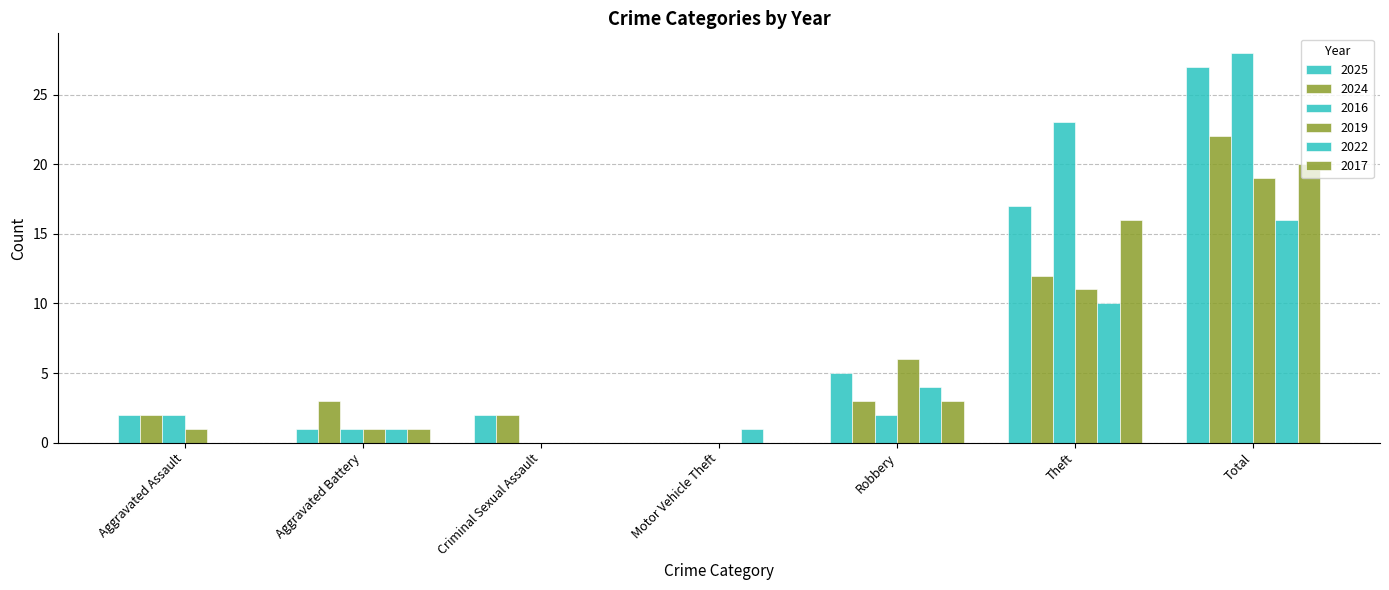

How many categories are shown in the chart?

7